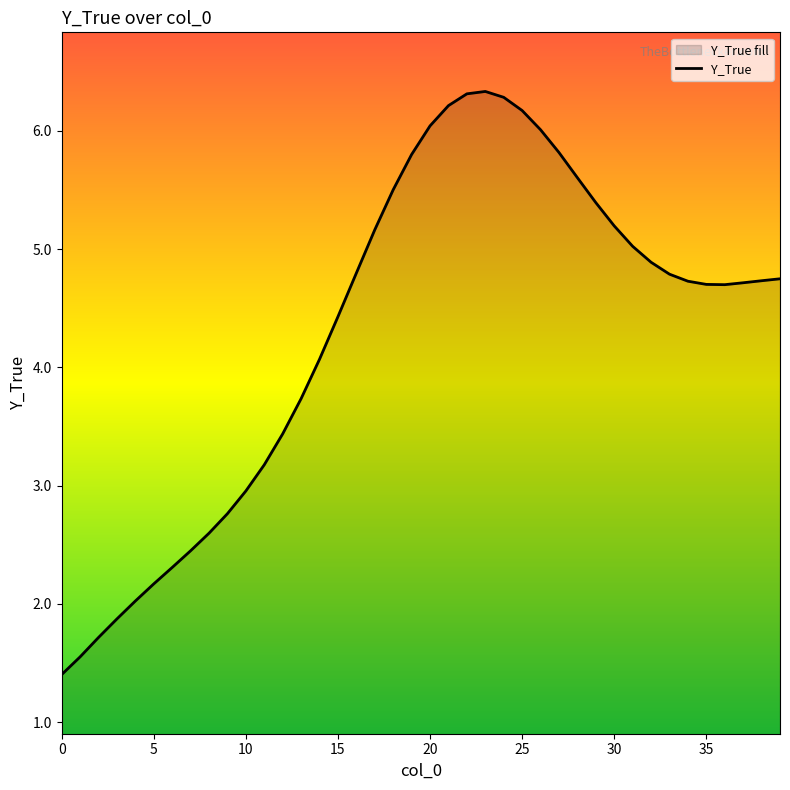

How many points are lower than both their immediate neighbors (excluding endpoints)?

1